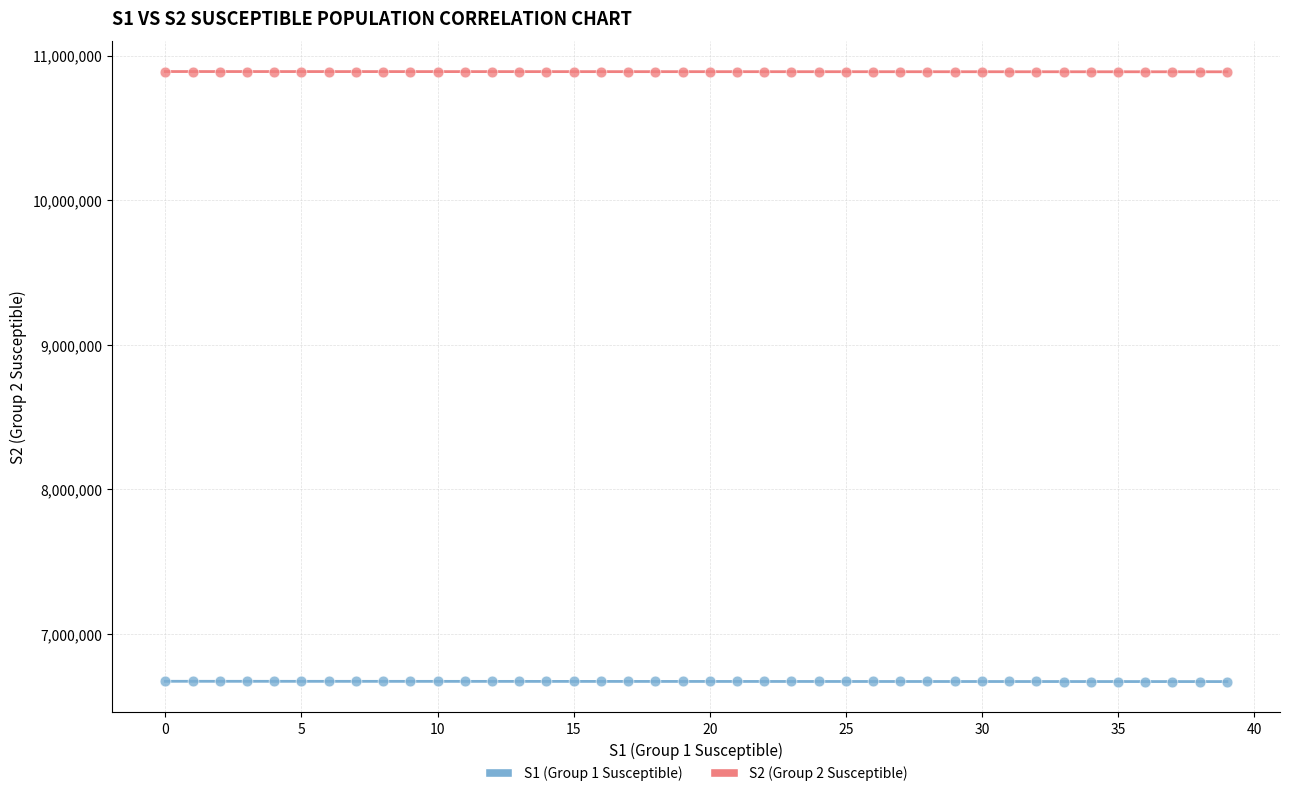

Which series contains the lowest Y value?

S1 (Group 1 Susceptible)